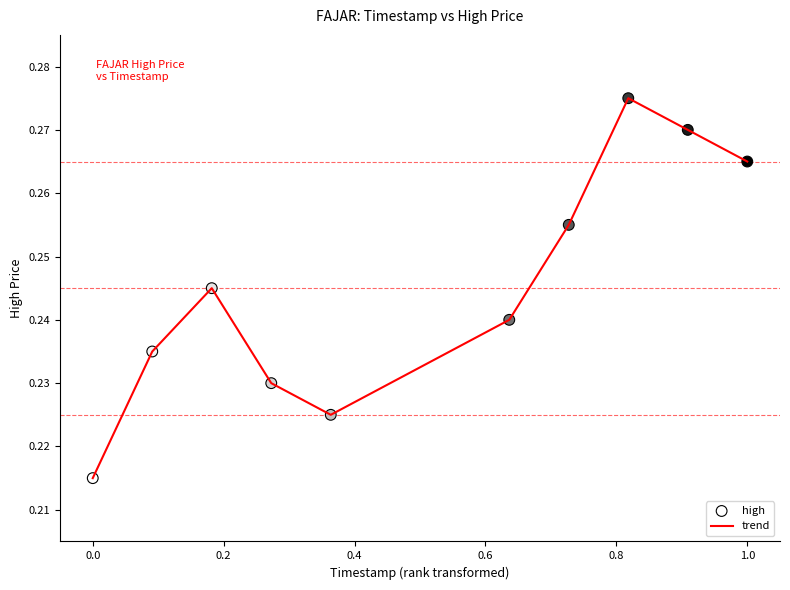

Does the chart have visible grid lines?

No